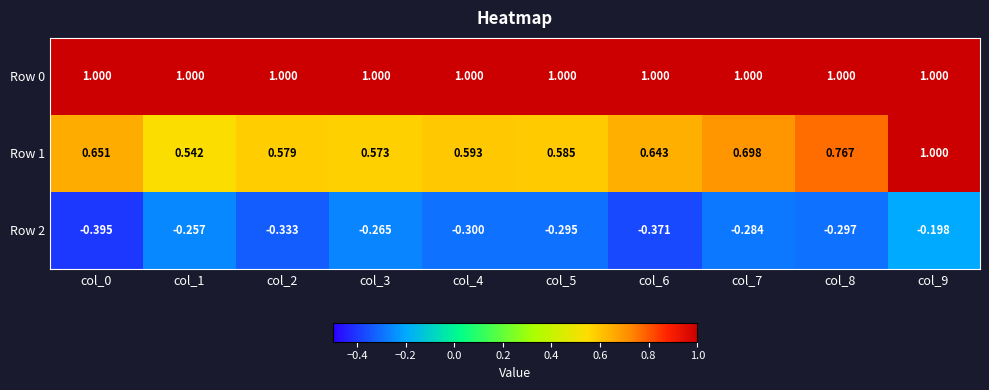

Is the value of Row 1 at col_4 greater than the value of Row 0 at col_4?

No